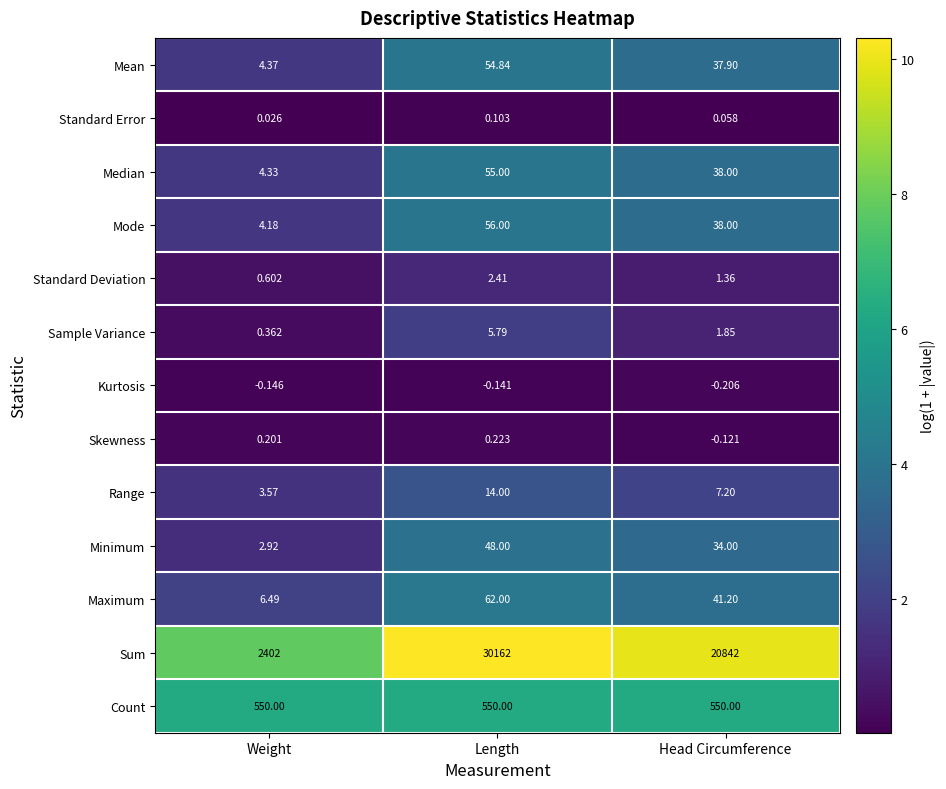

Which series has the largest range (max minus min)?

Sum